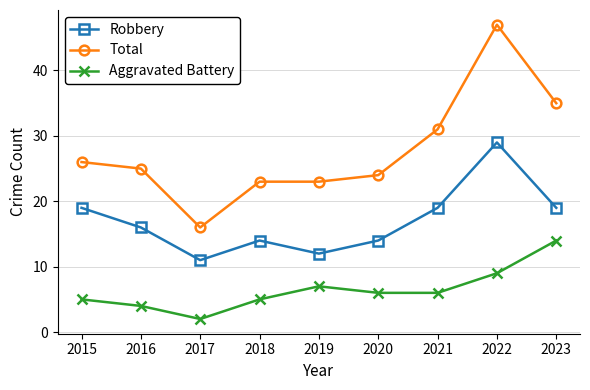

The Robbery series shows 19 at 2019. True or false?

False